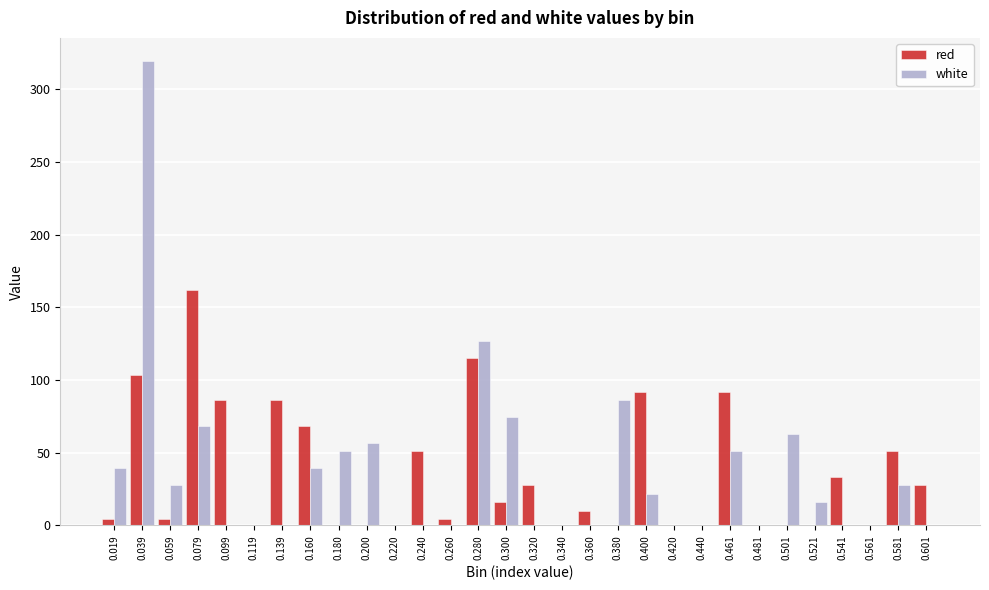

What is the sum of all red values?

1034.7